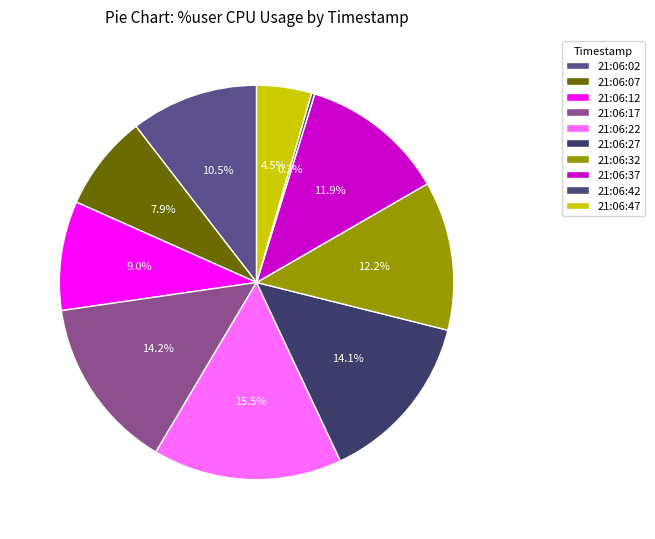

Do 21:06:42 and 21:06:22 together represent more than half of the pie?

No